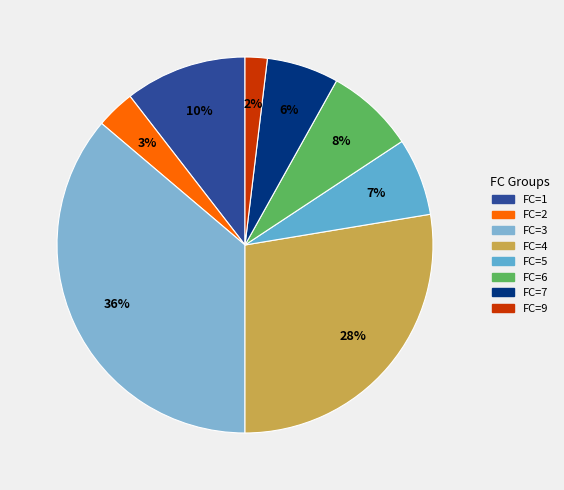

Count the number of slices in the pie.

8